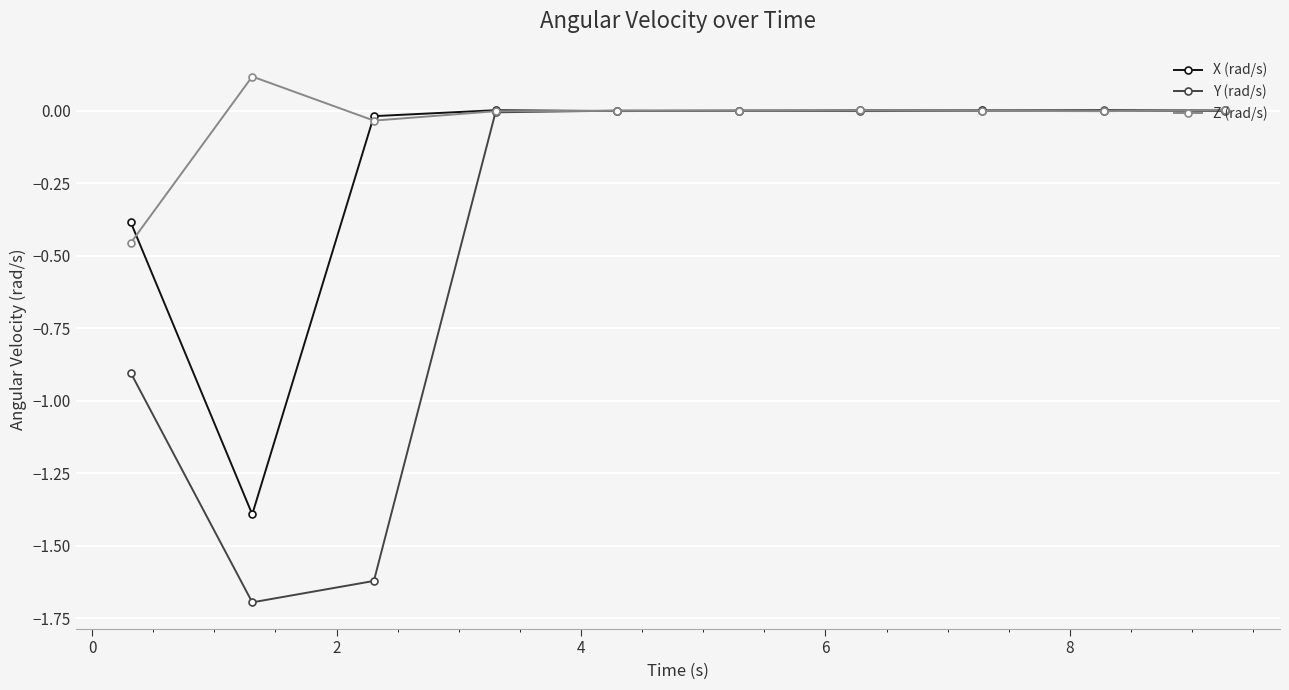

True or false: Z (rad/s) has more than 1 interior local peaks.

True